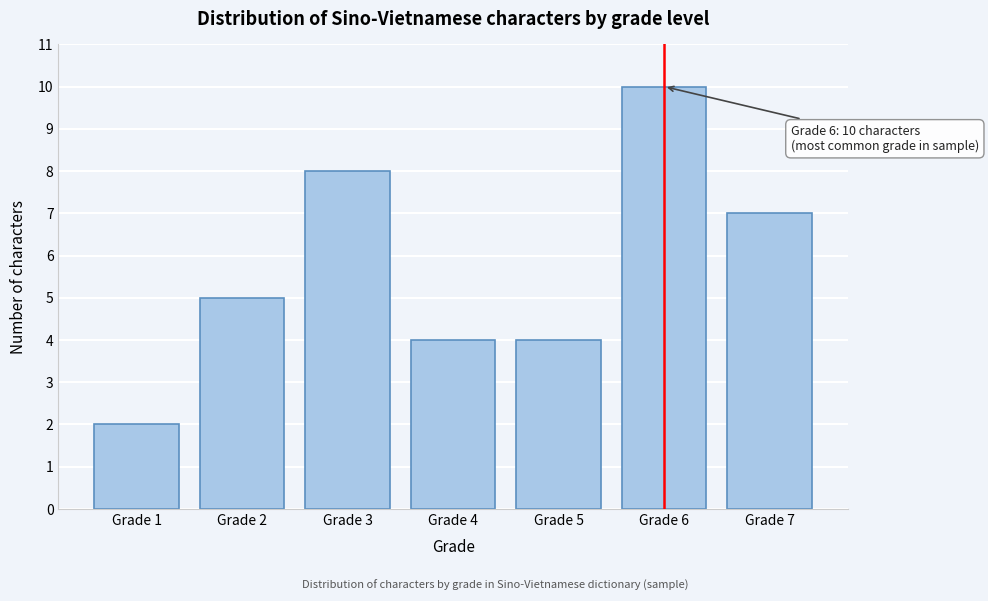

Reading right to left, extract all data points from this chart.

Grade 7=7	Grade 6=10	Grade 5=4	Grade 4=4	Grade 3=8	Grade 2=5	Grade 1=2